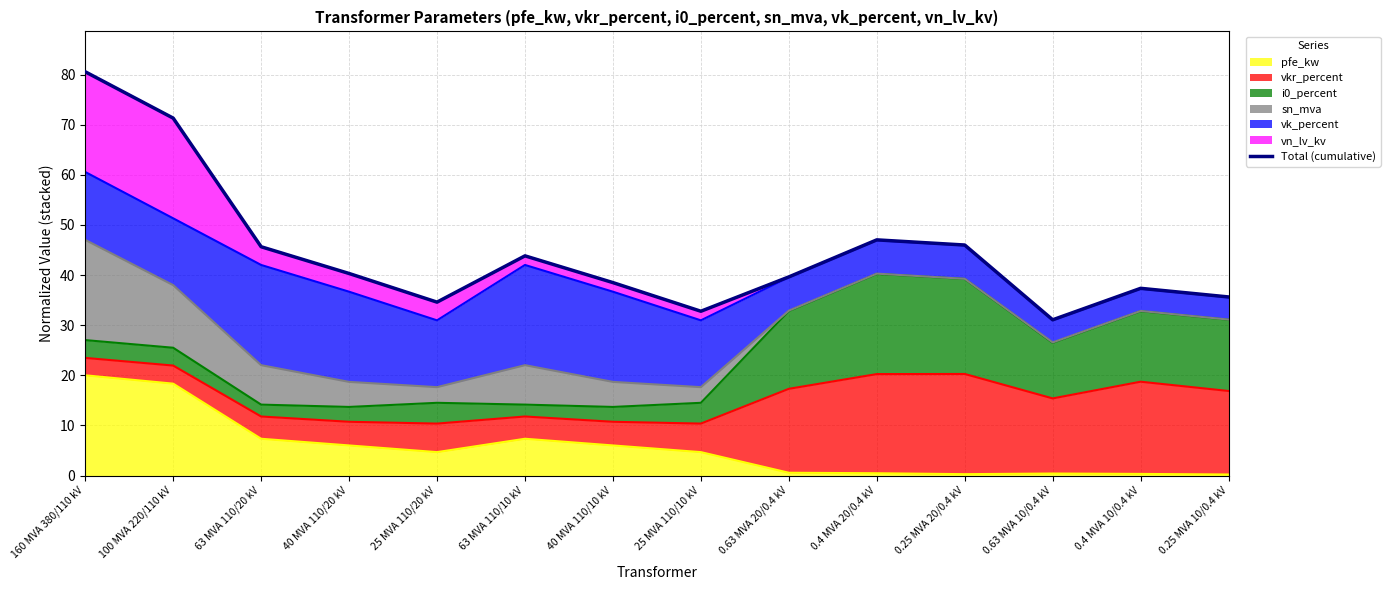

List the labels in order of value, smallest first.

0.63 MVA 10/0.4 kV, 25 MVA 110/10 kV, 25 MVA 110/20 kV, 0.25 MVA 10/0.4 kV, 0.4 MVA 10/0.4 kV, 40 MVA 110/10 kV, 0.63 MVA 20/0.4 kV, 40 MVA 110/20 kV, 63 MVA 110/10 kV, 63 MVA 110/20 kV, 0.25 MVA 20/0.4 kV, 0.4 MVA 20/0.4 kV, 100 MVA 220/110 kV, 160 MVA 380/110 kV